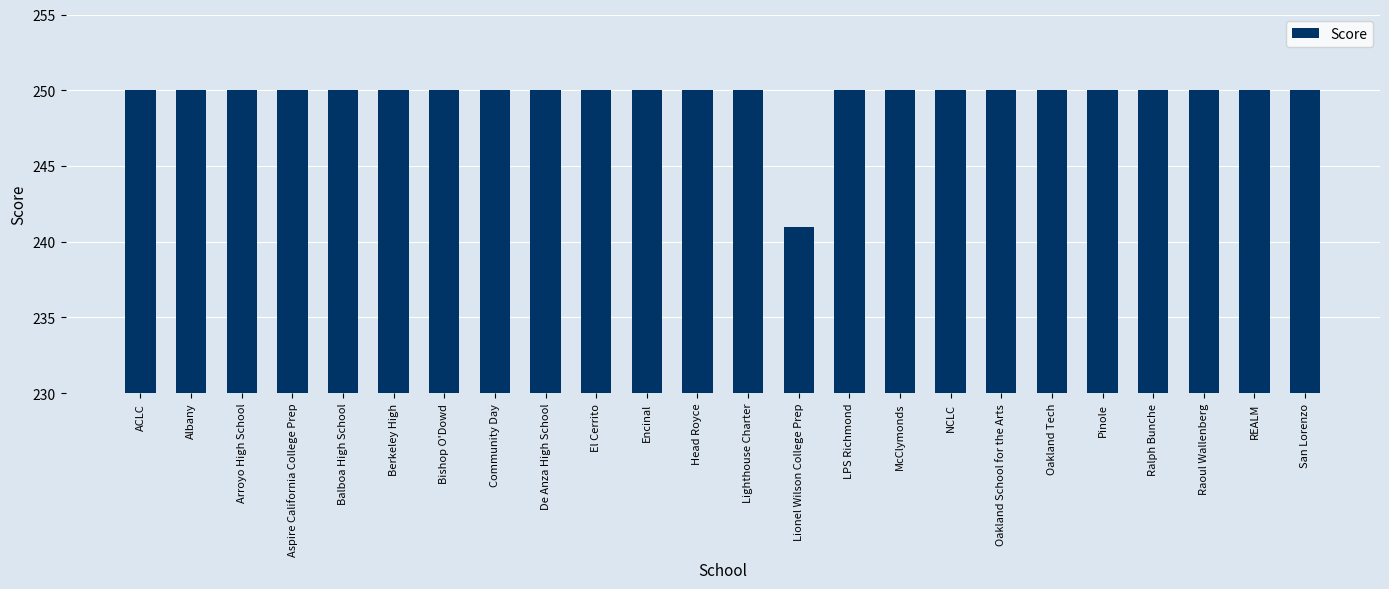

At which label is the value closest to 245?

Lionel Wilson College Prep